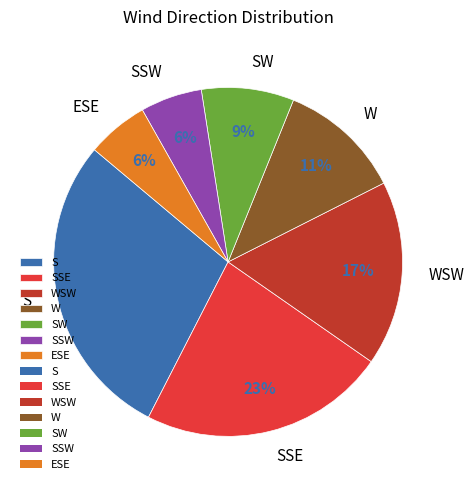

How many slices are in this pie chart?

7